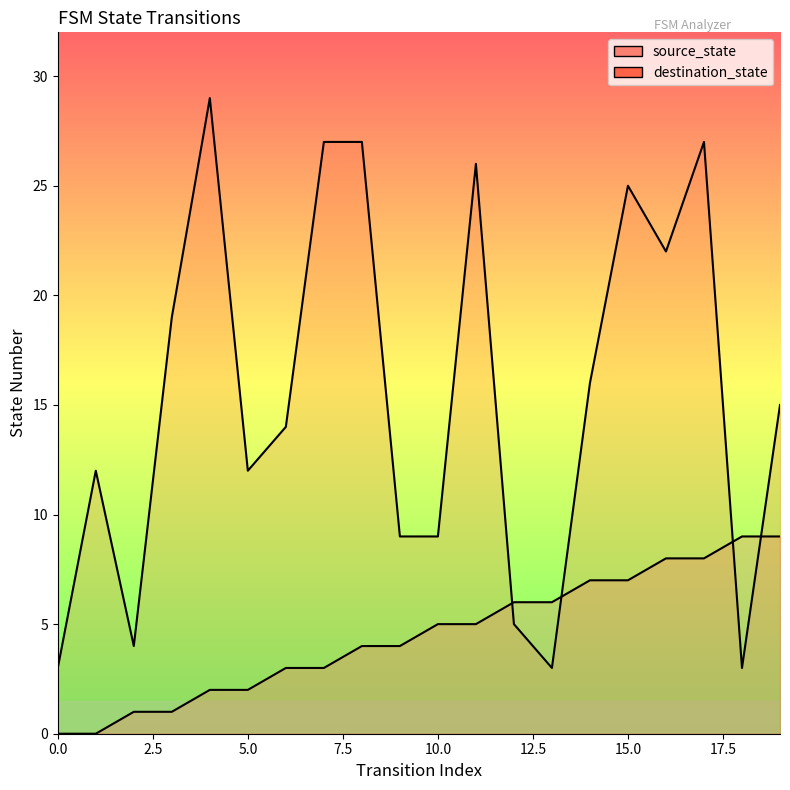

True or false: source_state has more than 2 interior local peaks.

False